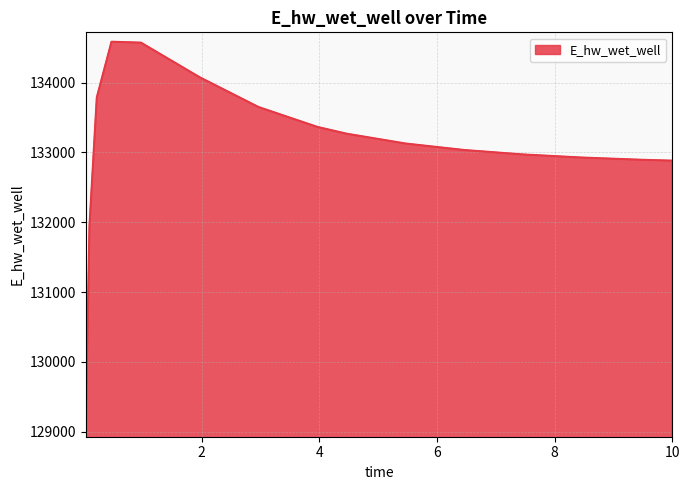

How many lines are shown in the chart?

1